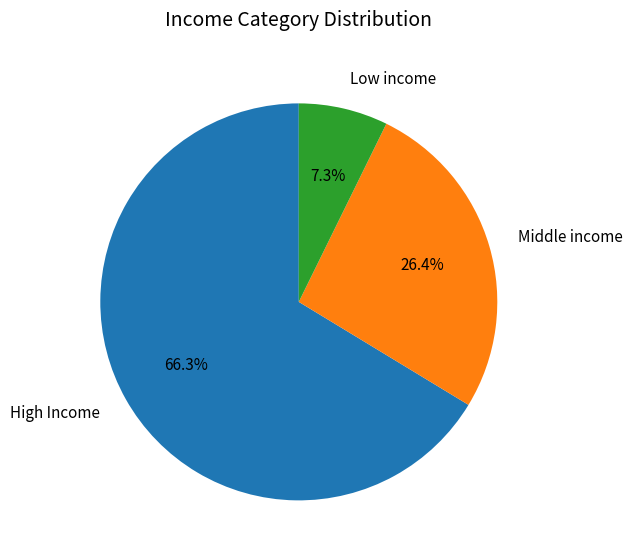

Is there a majority slice in this chart?

Yes